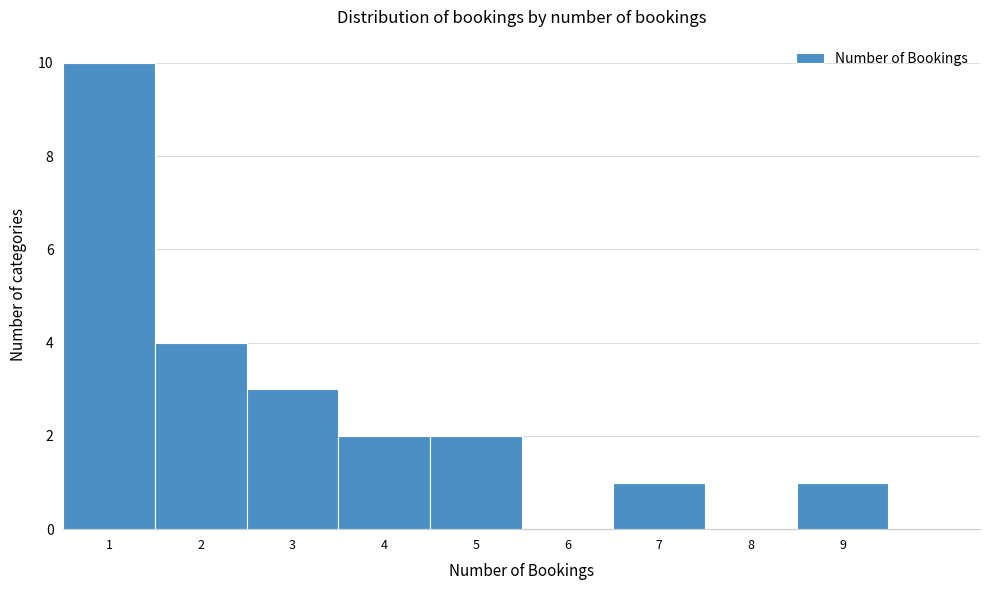

Reading left to right, list every bar in this chart as the range it spans on the x-axis followed by its height. The values are not printed on the chart, so give them approximately, as read against the axis.

0.5 to 1.5: 10
1.5 to 2.5: 4
2.5 to 3.5: 3
3.5 to 4.5: 2
4.5 to 5.5: 2
5.5 to 6.5: 0
6.5 to 7.5: 1
7.5 to 8.5: 0
8.5 to 9.5: 1